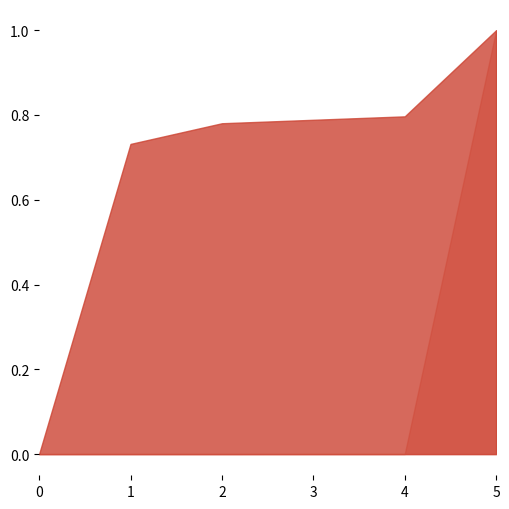

Does the chart display data point markers on the line(s)?

No